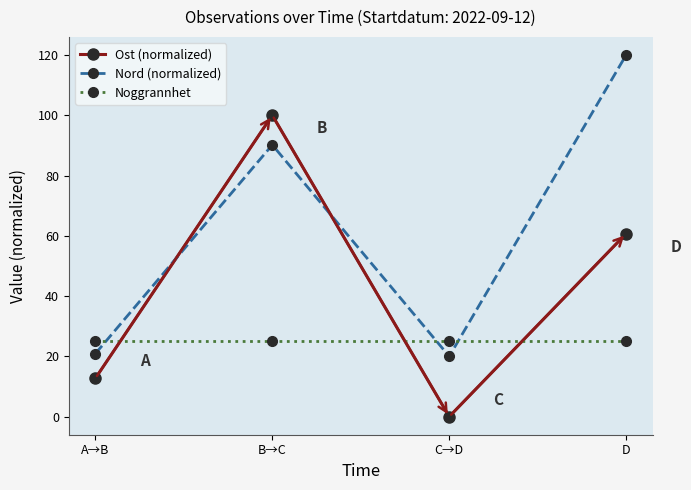

Where do Noggrannhet and Nord (normalized) first cross each other?

A→B and B→C